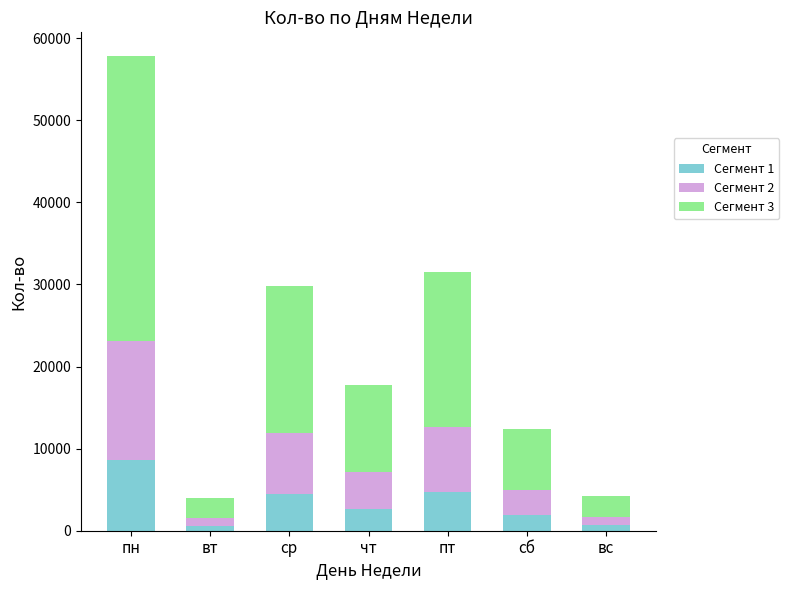

What are all the series names shown in the legend?

Сегмент 1, Сегмент 2, Сегмент 3